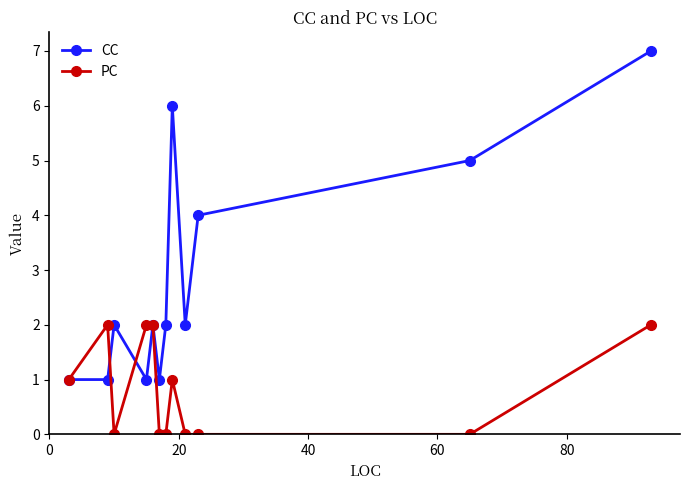

Reading left to right, list all the values displayed in this chart.

CC: 1	1	2	1	2	1	2	6	2	4	5	7
PC: 1	2	0	2	2	0	0	1	0	0	0	2